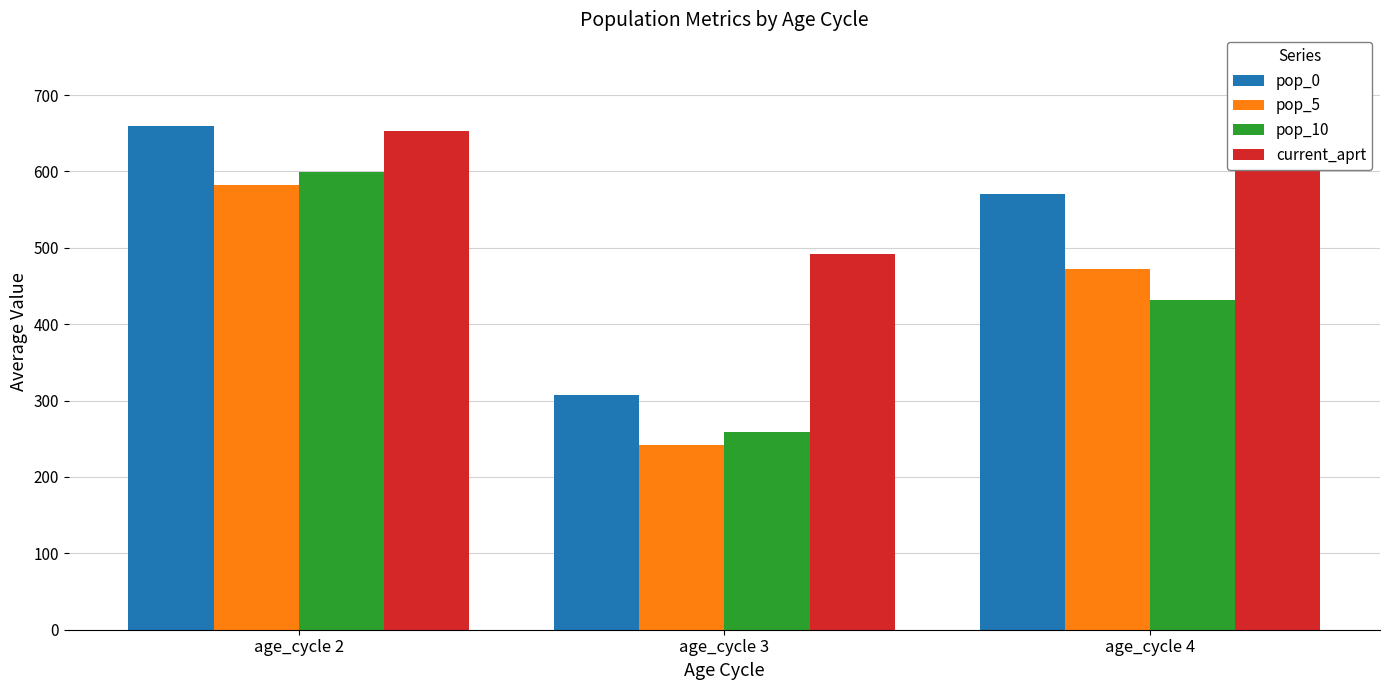

Does the chart contain stacked bars?

No